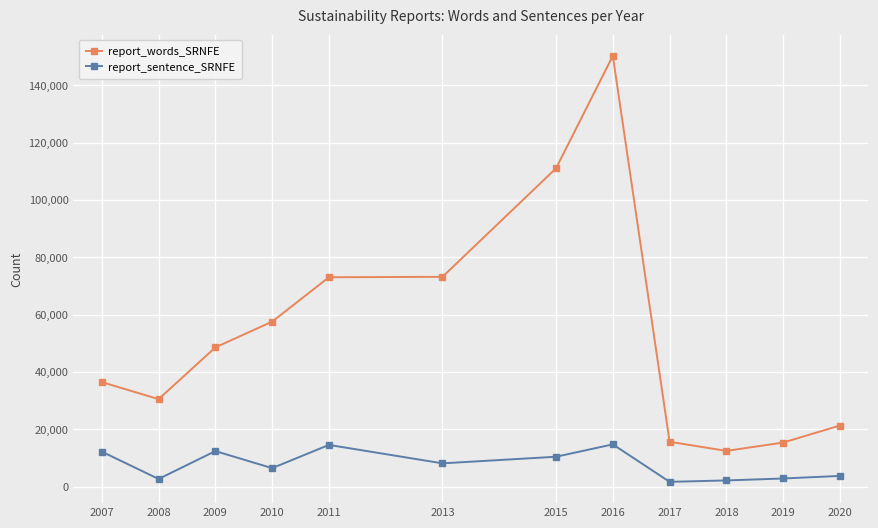

What is the difference between the highest and lowest values at 2015?

100629.0